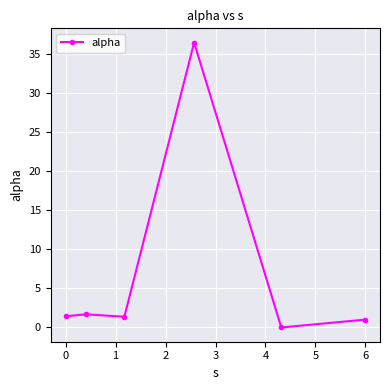

Reading left to right, transcribe all the data shown in this chart.

1.4	1.7	1.4	36.4	0.0	1.0